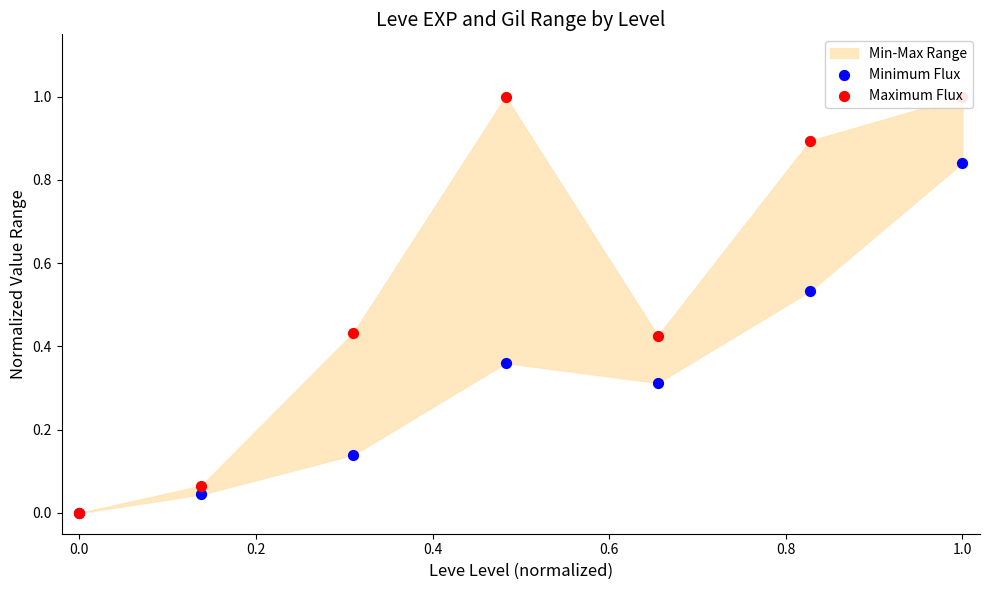

At how many categories does at least one series exceed 0?

6